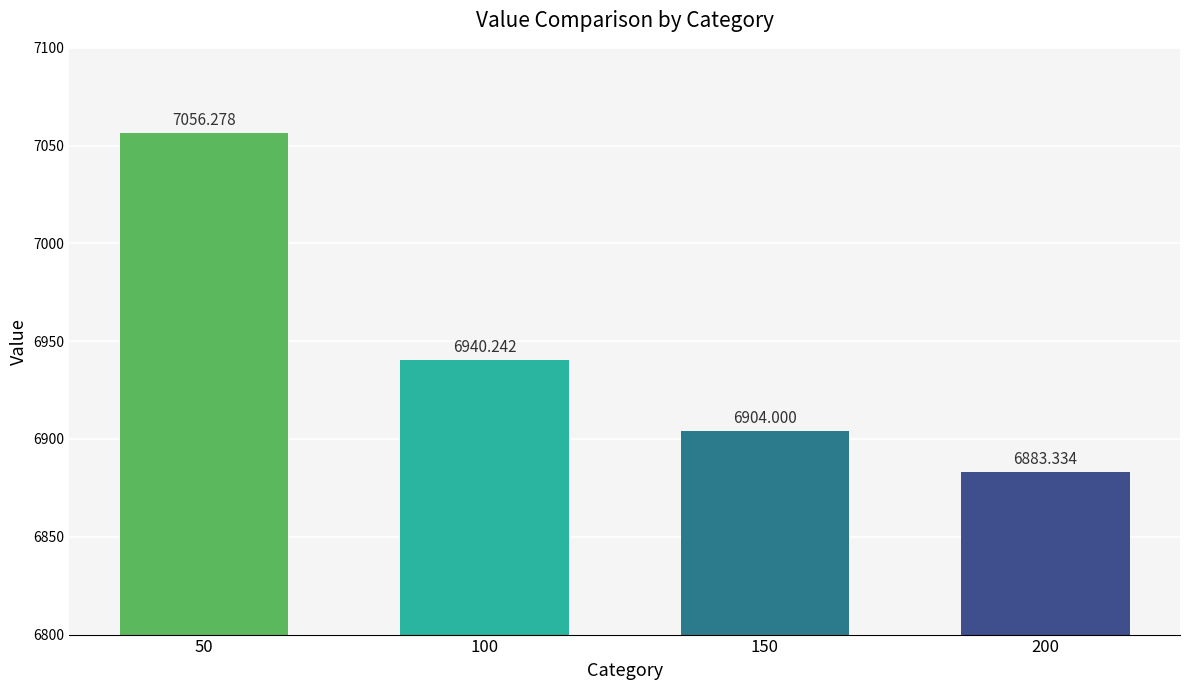

Between 150 and 200, which is larger?

150